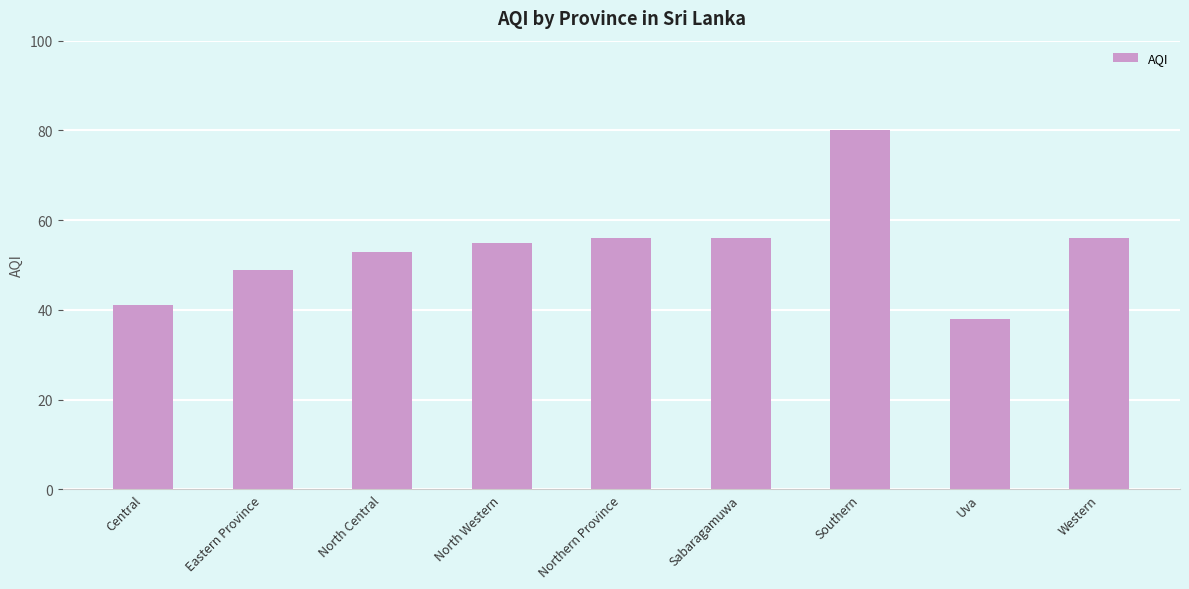

Which label corresponds to the largest value in the chart?

Southern